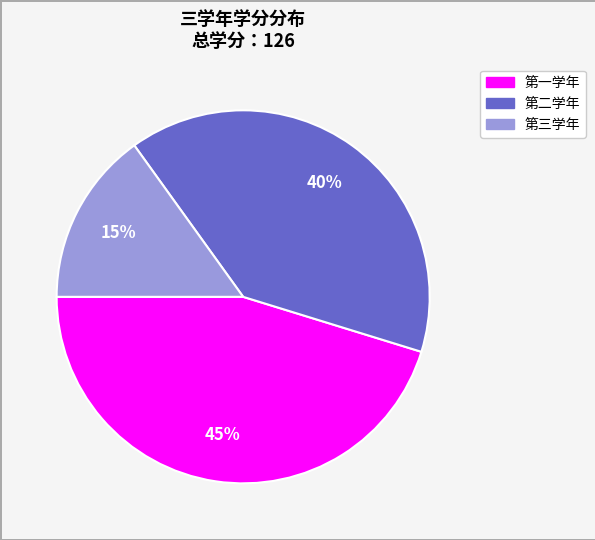

Is it true that 第一学年 is 45% of the pie?

True